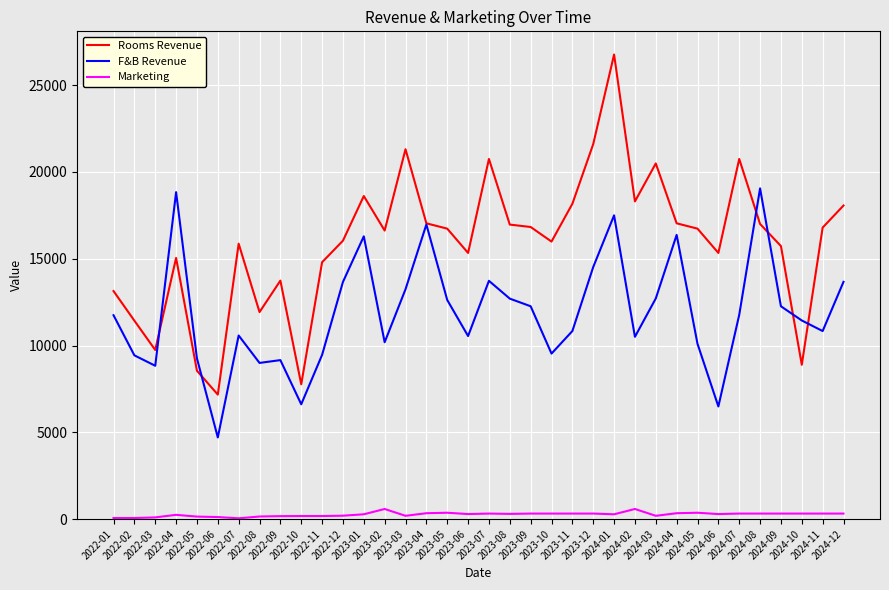

Which series has the widest spread of values?

Rooms Revenue